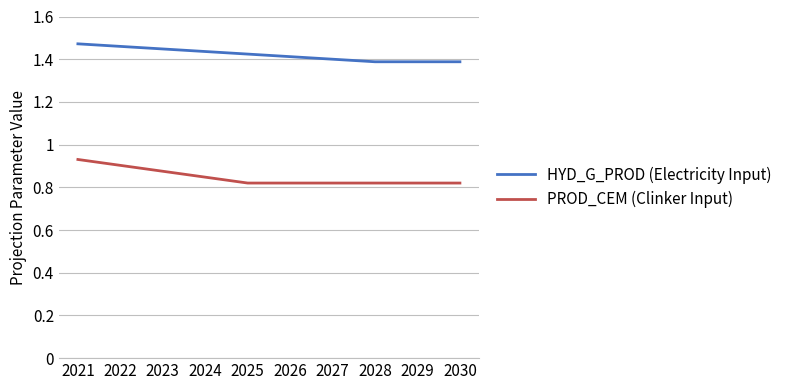

At 2030, list the series in order from smallest to largest.

PROD_CEM (Clinker Input), HYD_G_PROD (Electricity Input)